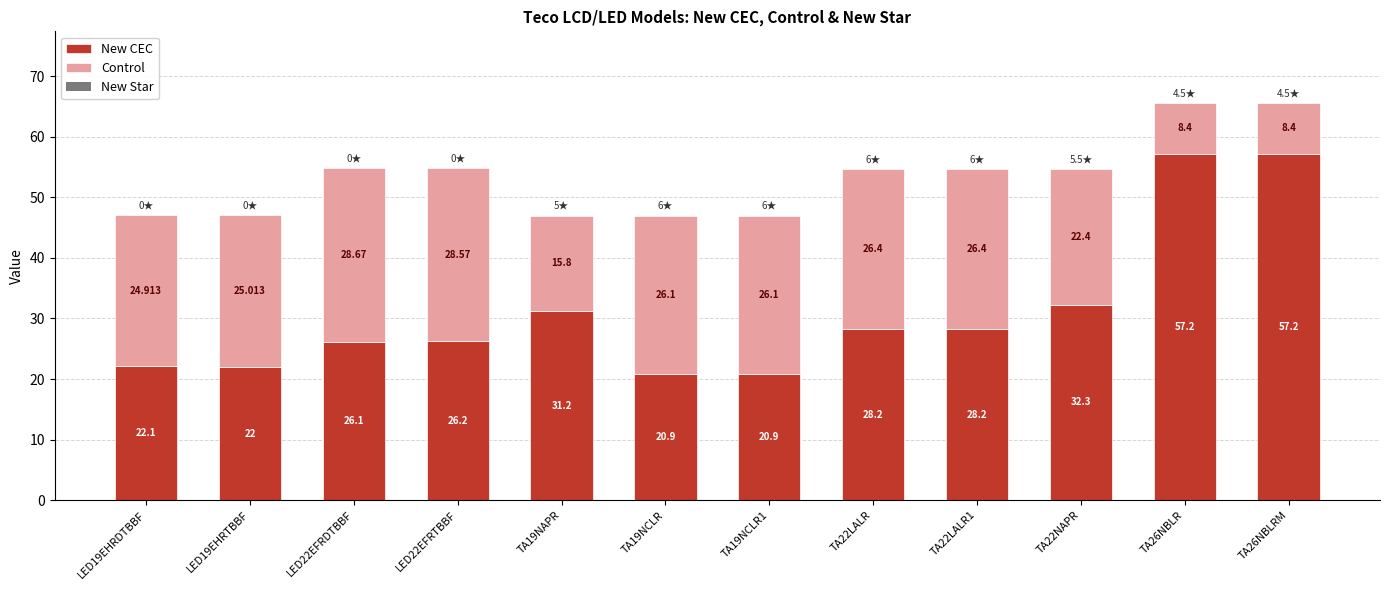

Which category has the lowest value in the New CEC series?

TA19NCLR